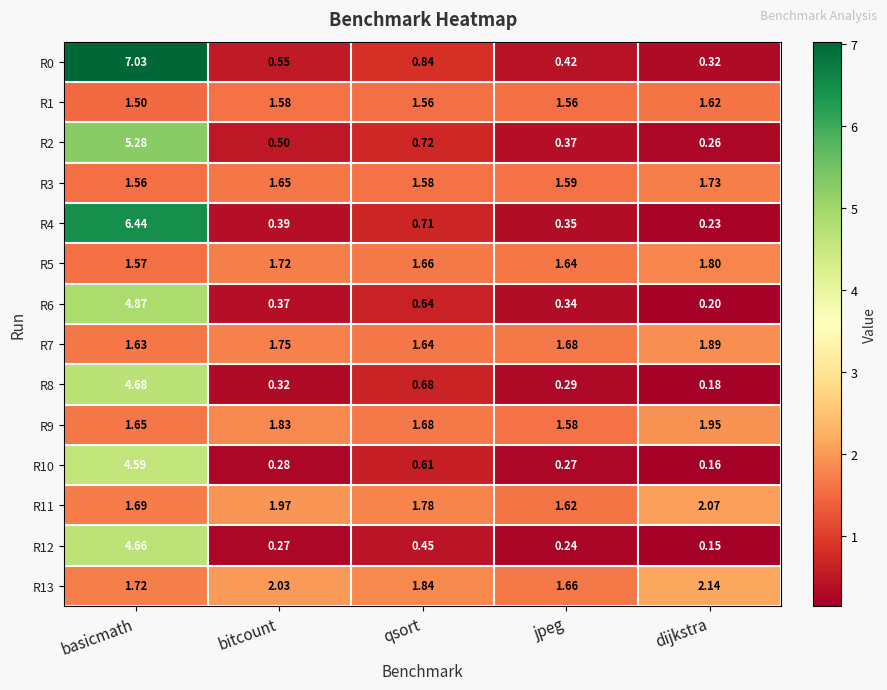

Rank the series by their maximum value, from lowest to highest.

R1, R3, R5, R7, R9, R11, R13, R10, R12, R8, R6, R2, R4, R0